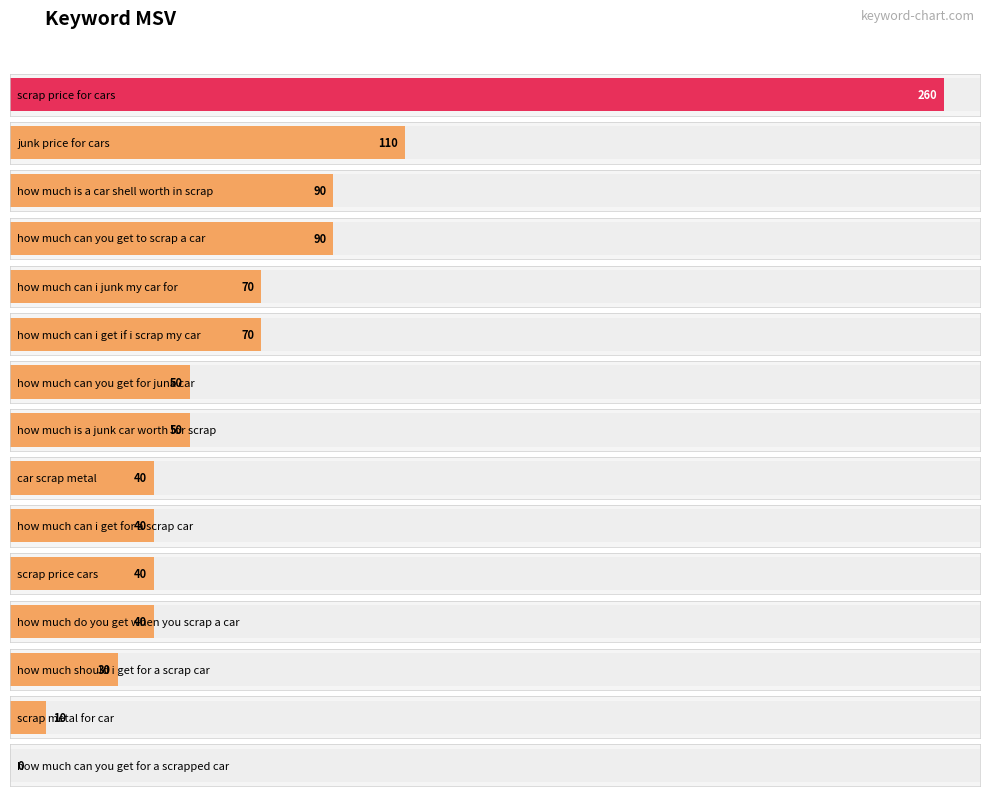

What is the average value?

66